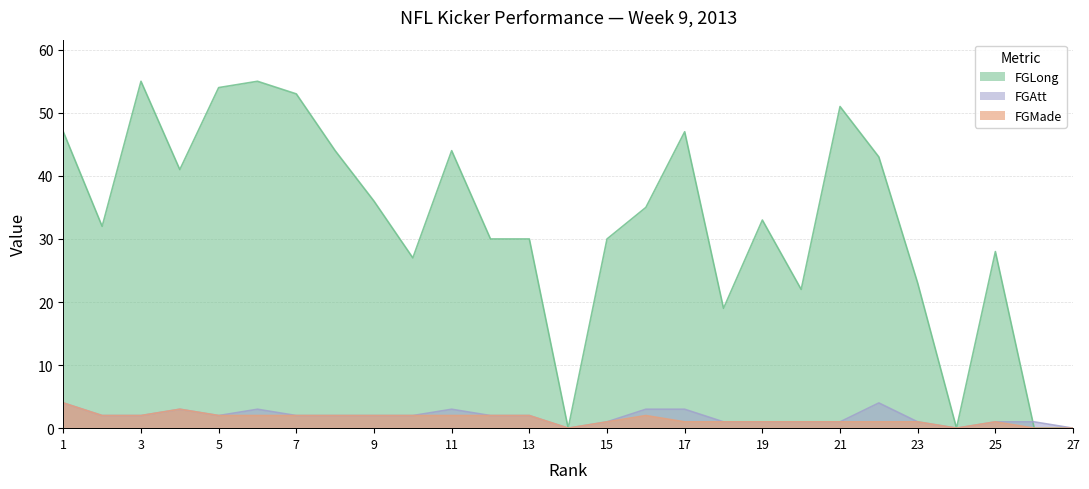

The value of FGLong at 20 is 14. True or false?

False